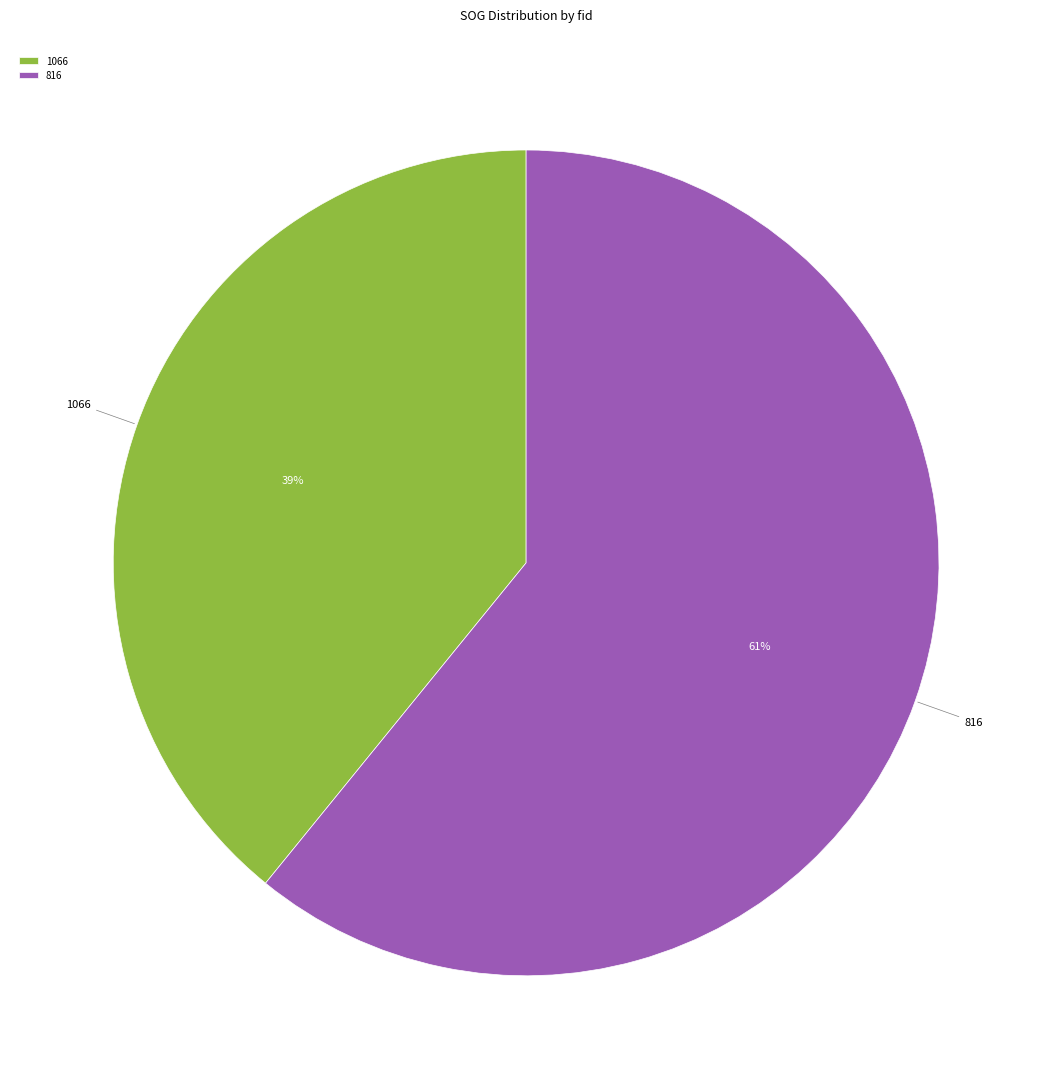

Do 1066 and 816 together represent more than half of the pie?

Yes